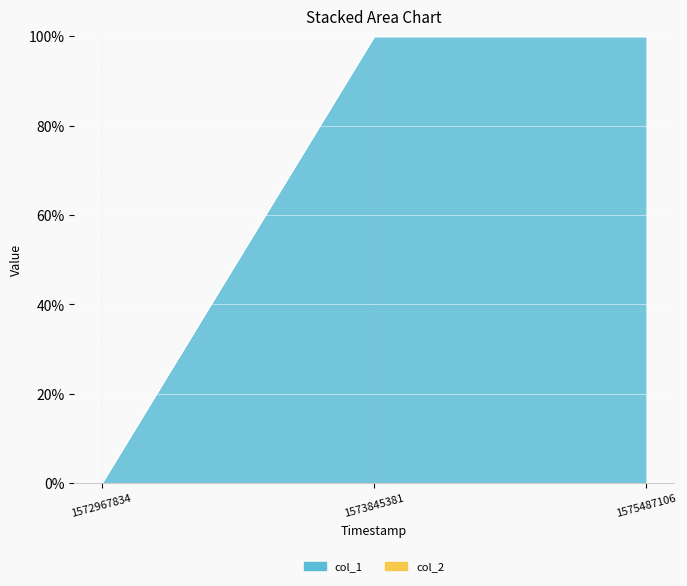

How many values in the col_1 series are below 12?

1